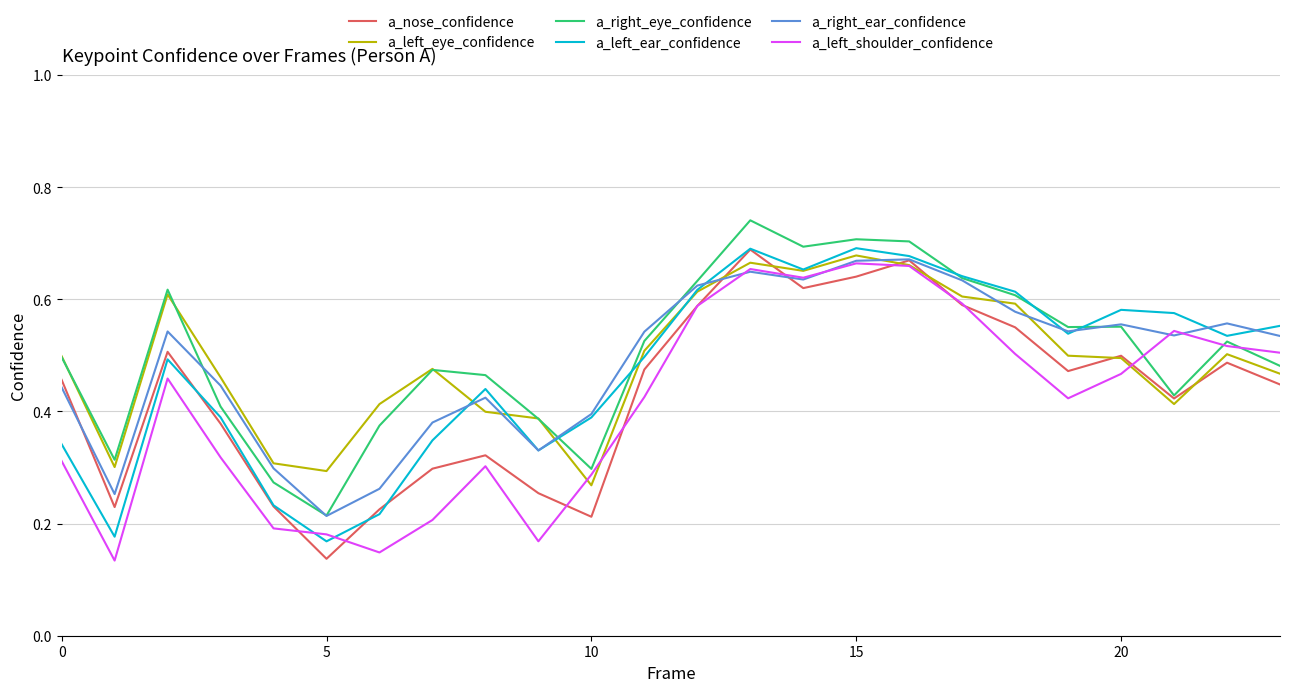

Which series ends up on top after the final intersection of a_right_ear_confidence and a_left_shoulder_confidence?

a_right_ear_confidence